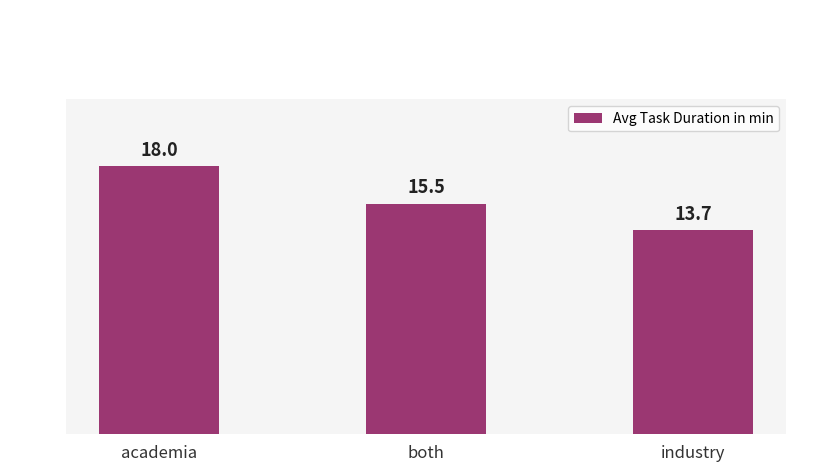

Count the values in the range 13 to 18.

3